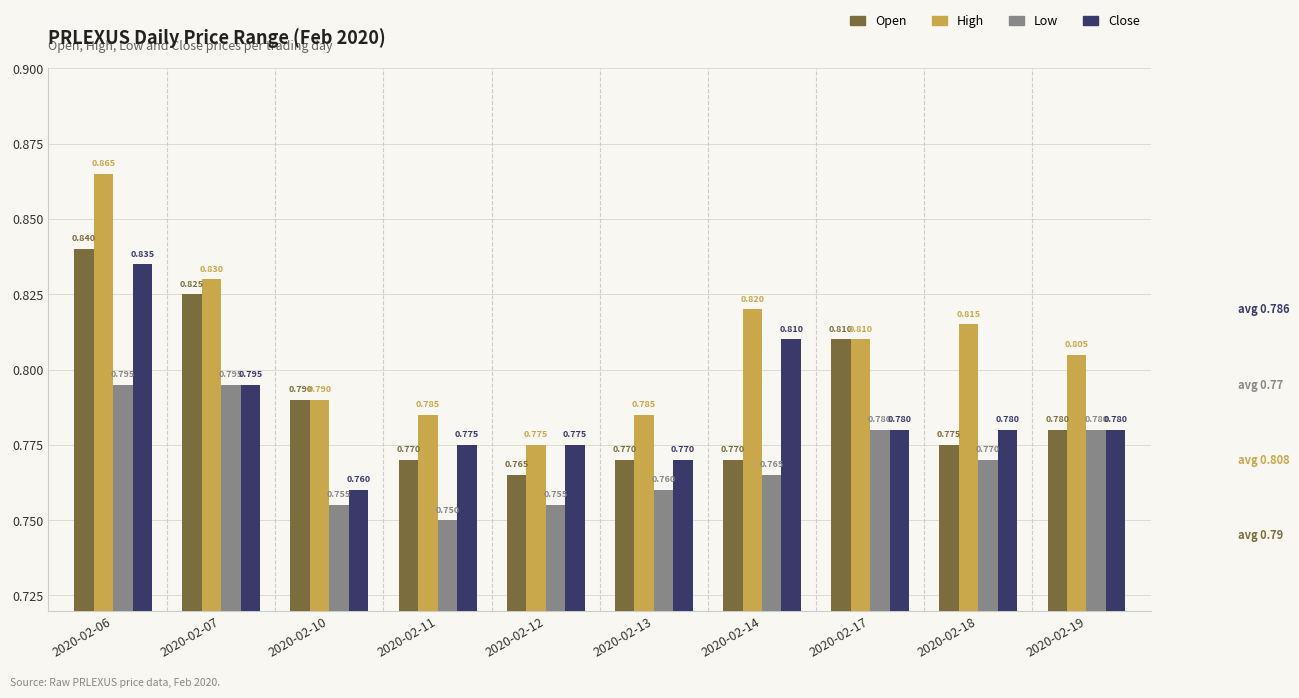

At which category is the sum across all series the highest?

2020-02-06